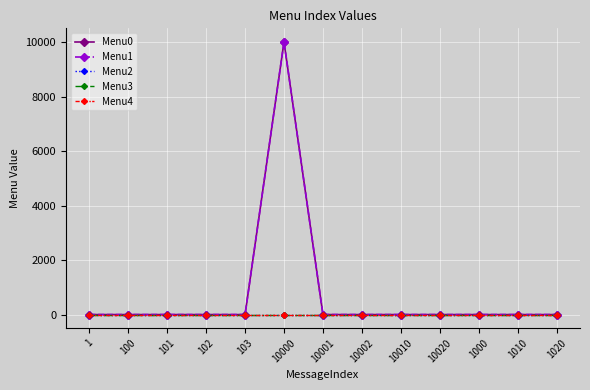

At which category does Menu0 reach its first local peak?

10000